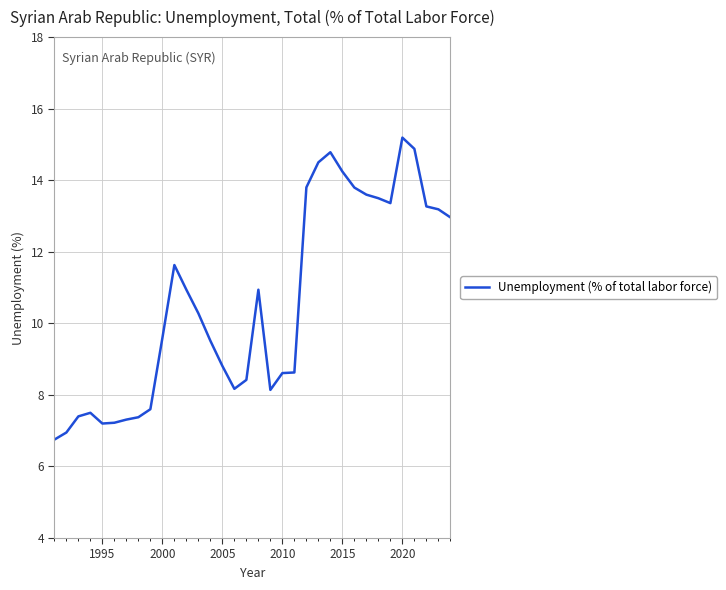

What is the smallest value displayed?

6.8